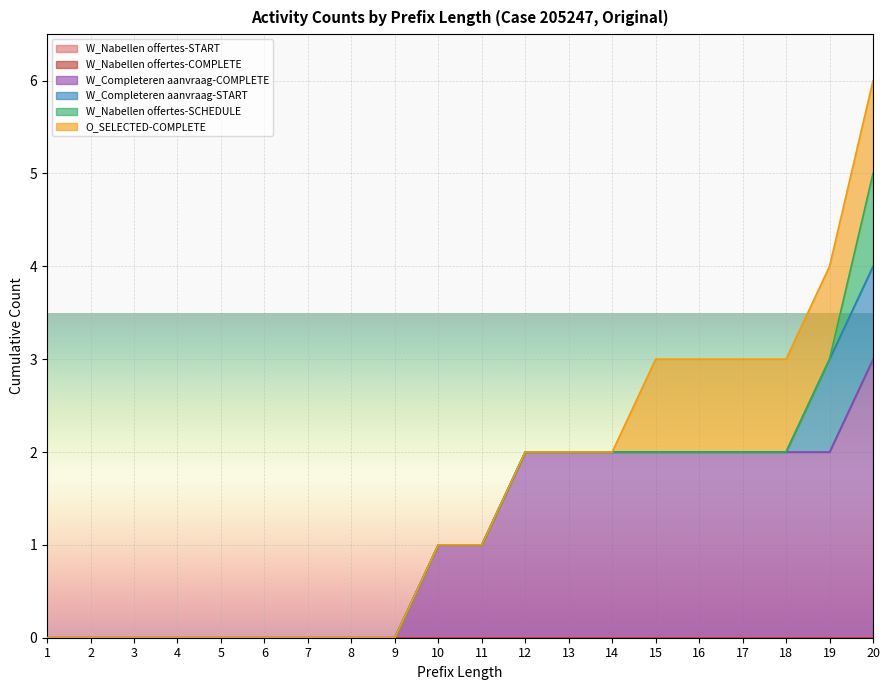

Rank the categories by W_Completeren aanvraag-START value from lowest to highest.

1, 2, 3, 4, 5, 6, 7, 8, 9, 10, 11, 12, 13, 14, 15, 16, 17, 18, 19, 20